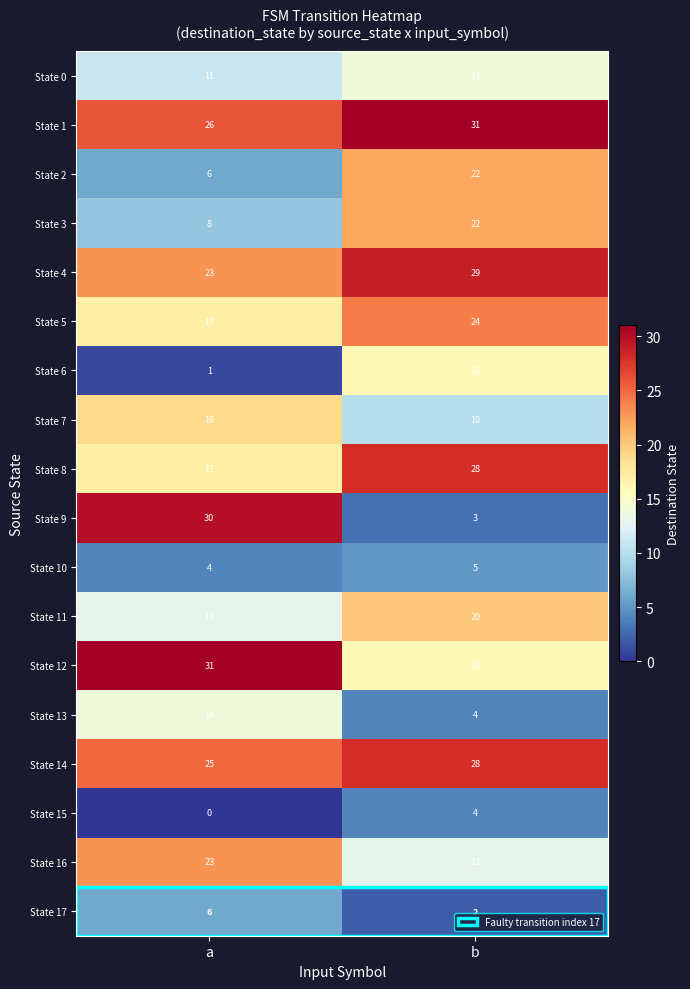

What is the difference between the maximum and minimum values in the State 9 series?

27